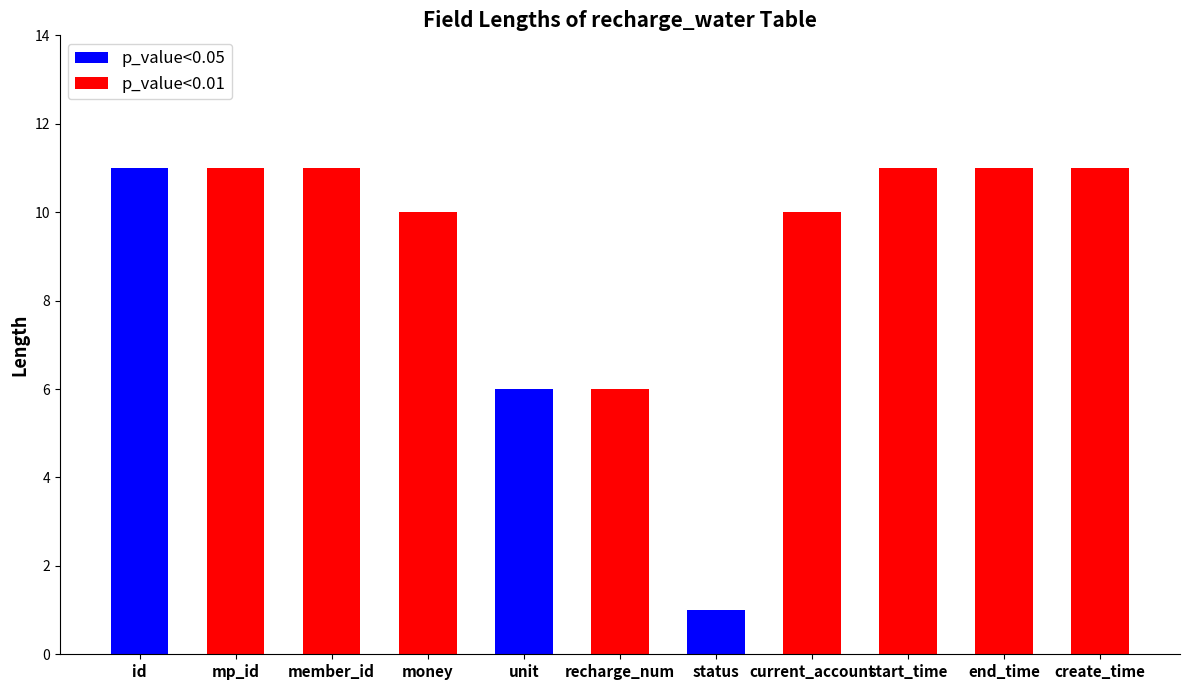

Count the number of categories in the chart.

11